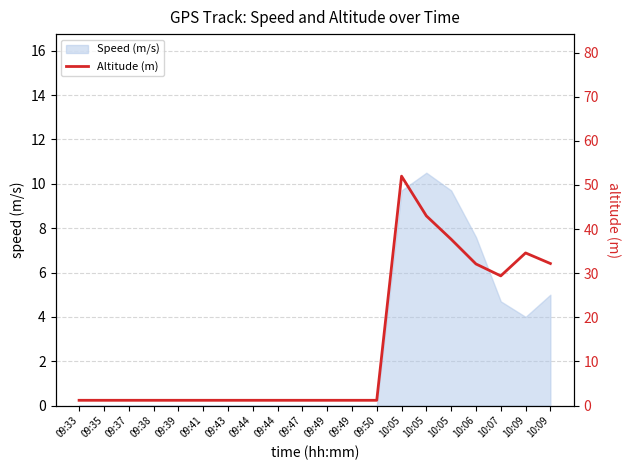

At which category does the data reach its first local peak?

10:05